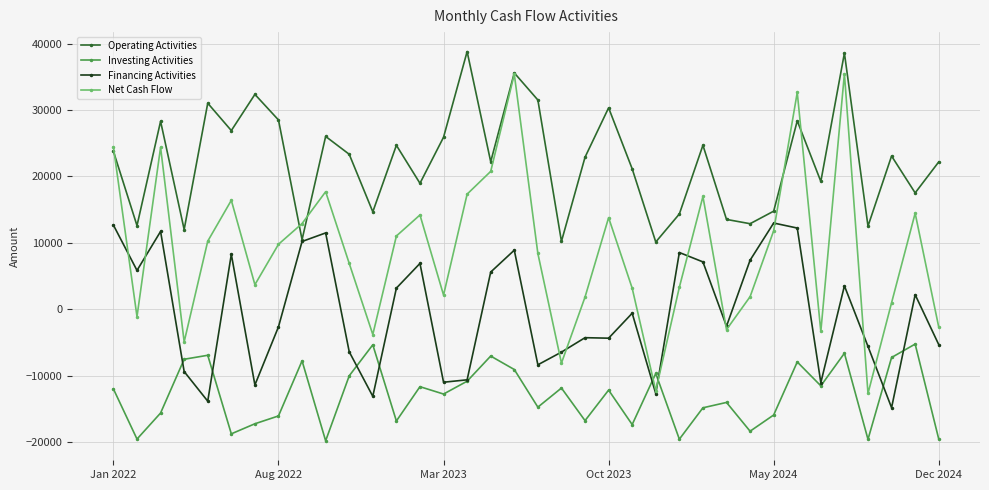

Which series has the largest range (max minus min)?

Net Cash Flow